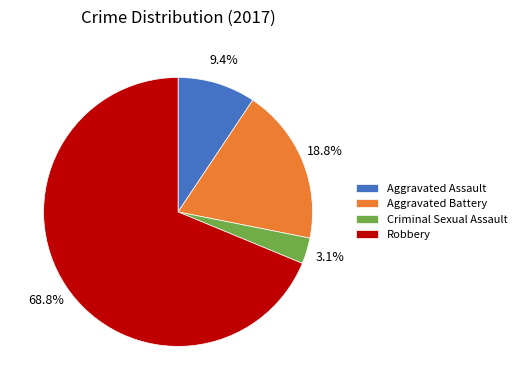

To the nearest percent, what is the average slice percentage?

25%